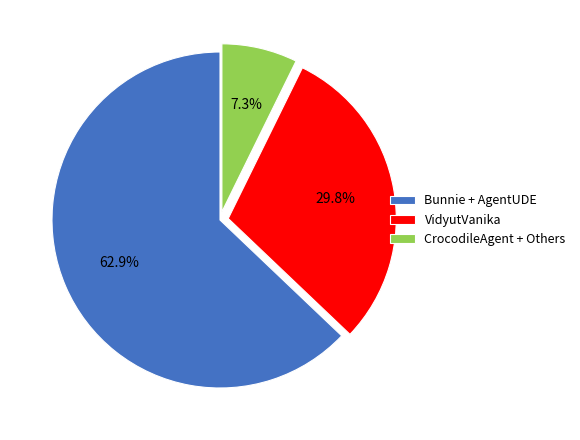

Combined, what portion of the pie is Bunnie + AgentUDE and CrocodileAgent + Others?

70.2%